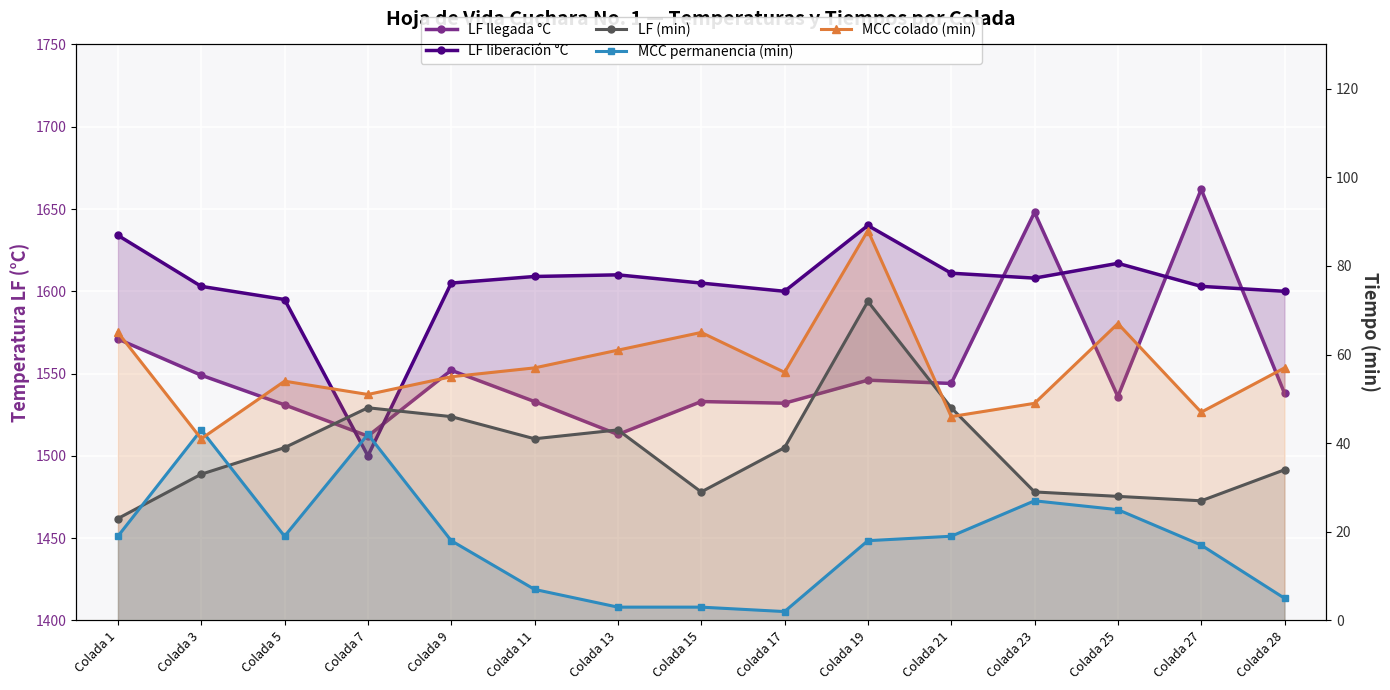

At which category does LF (min) reach its first local peak?

Colada 7